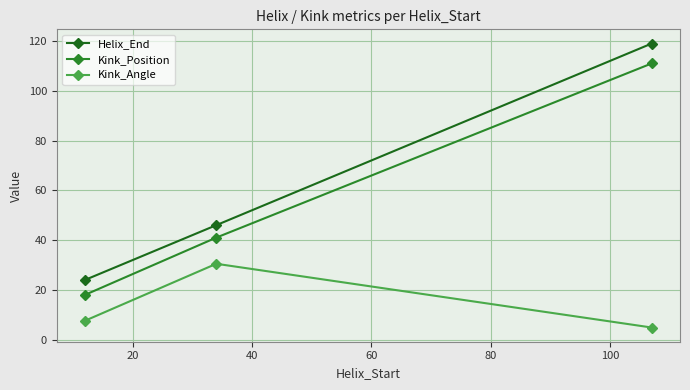

Reading left to right, transcribe all the data shown in this chart.

Helix_End: 24.0	46.0	119.0
Kink_Position: 18.0	41.0	111.0
Kink_Angle: 7.6	30.5	4.9